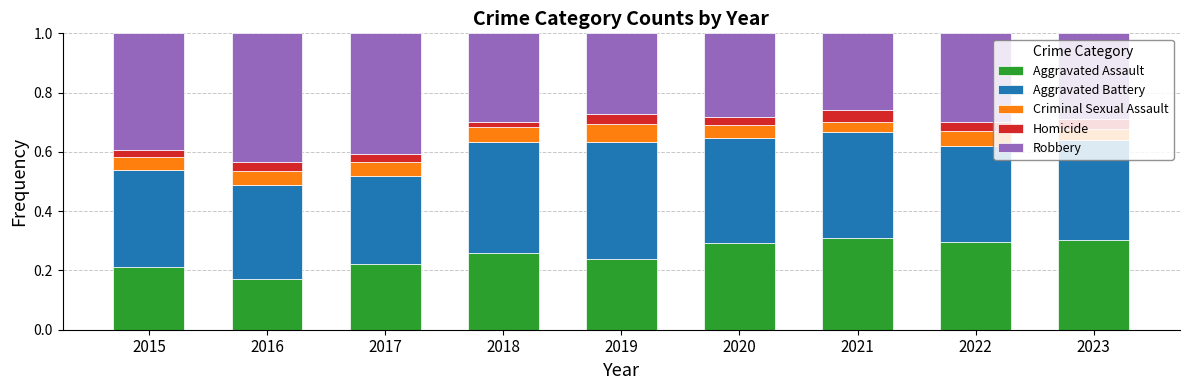

Does the chart contain stacked bars?

Yes